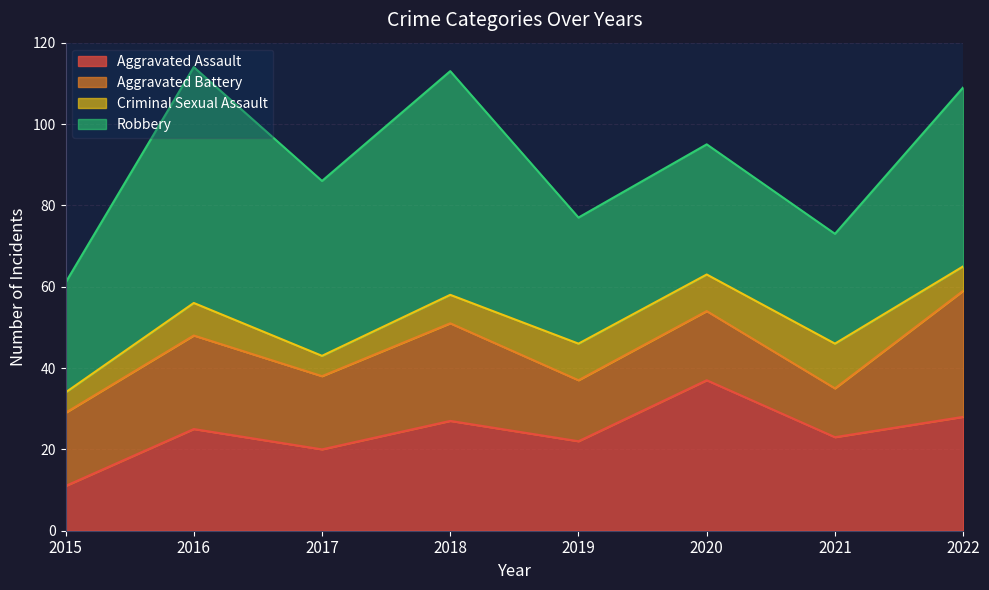

At which category does Robbery reach its first local peak?

2016